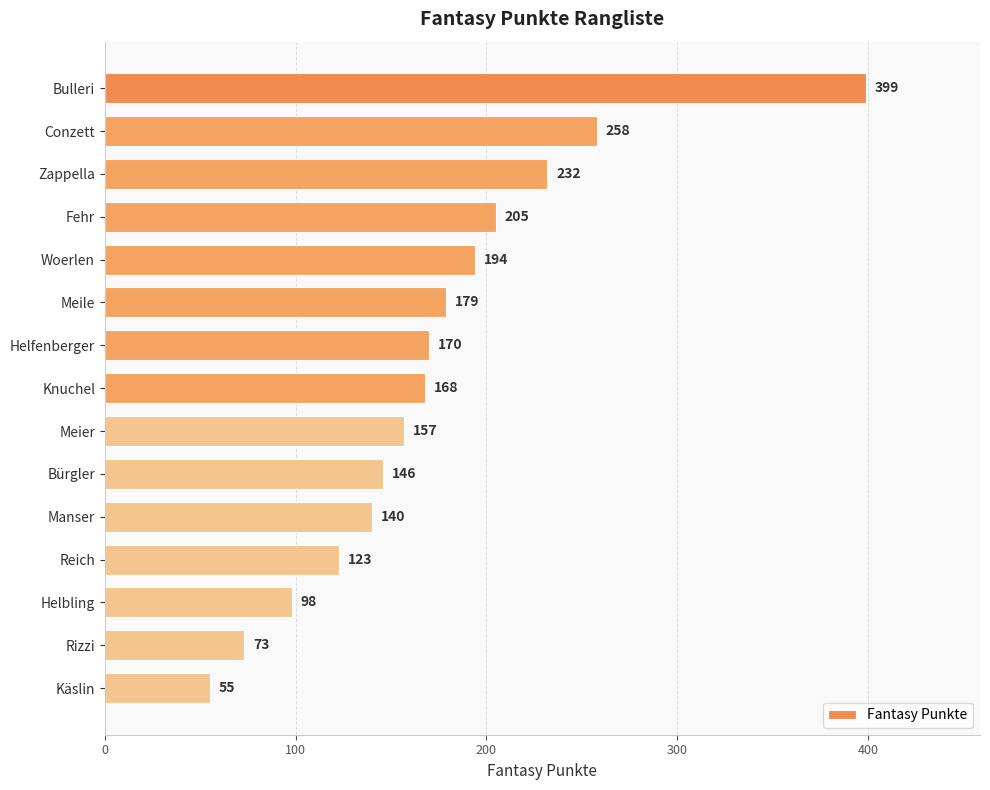

What is the average value?

173